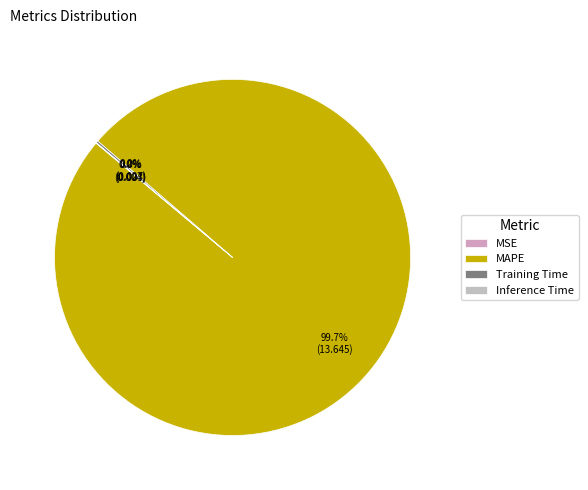

What percentage do MSE and MAPE together represent?

99.8%